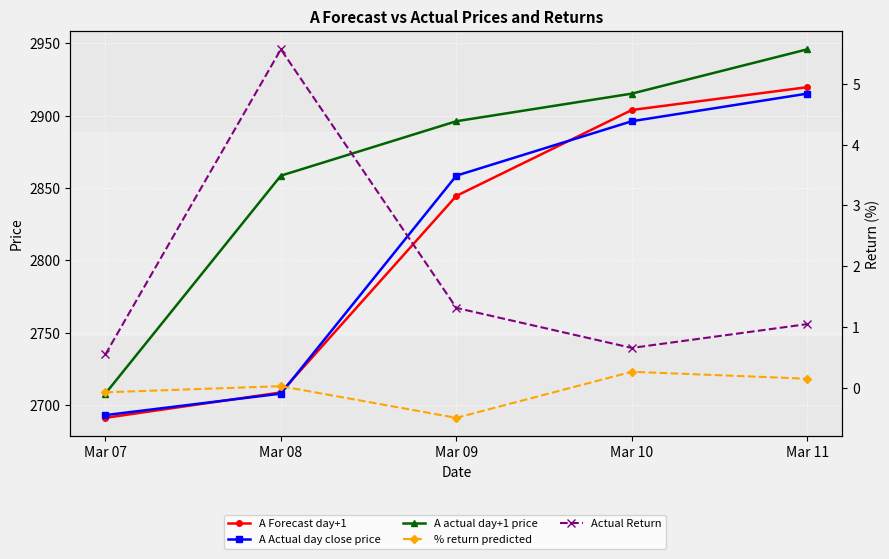

Where does the A actual day+1 price series first go above 2896?

Mar 09